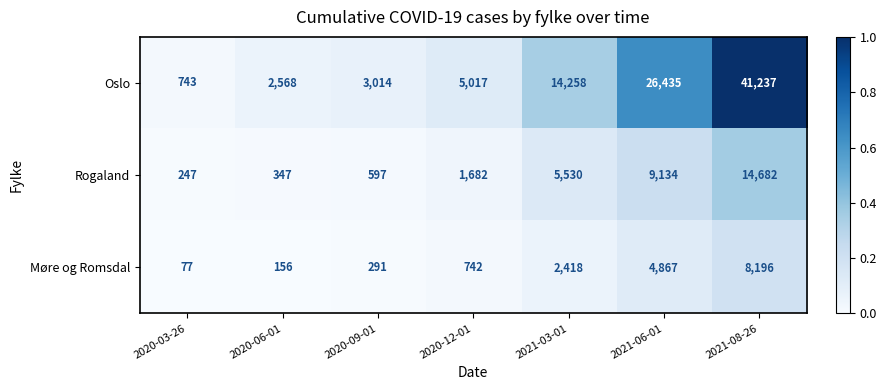

True or false: Rogaland has a value of 1682 at 2020-12-01.

True